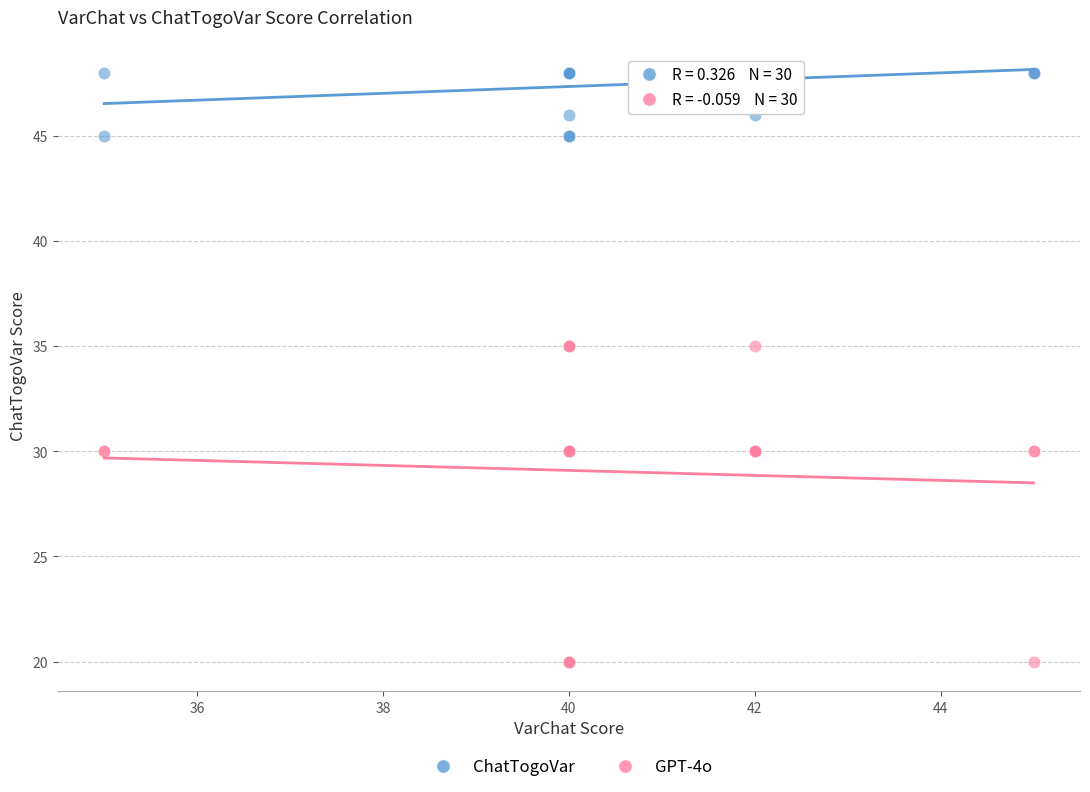

Which series contains the highest Y value?

ChatTogoVar